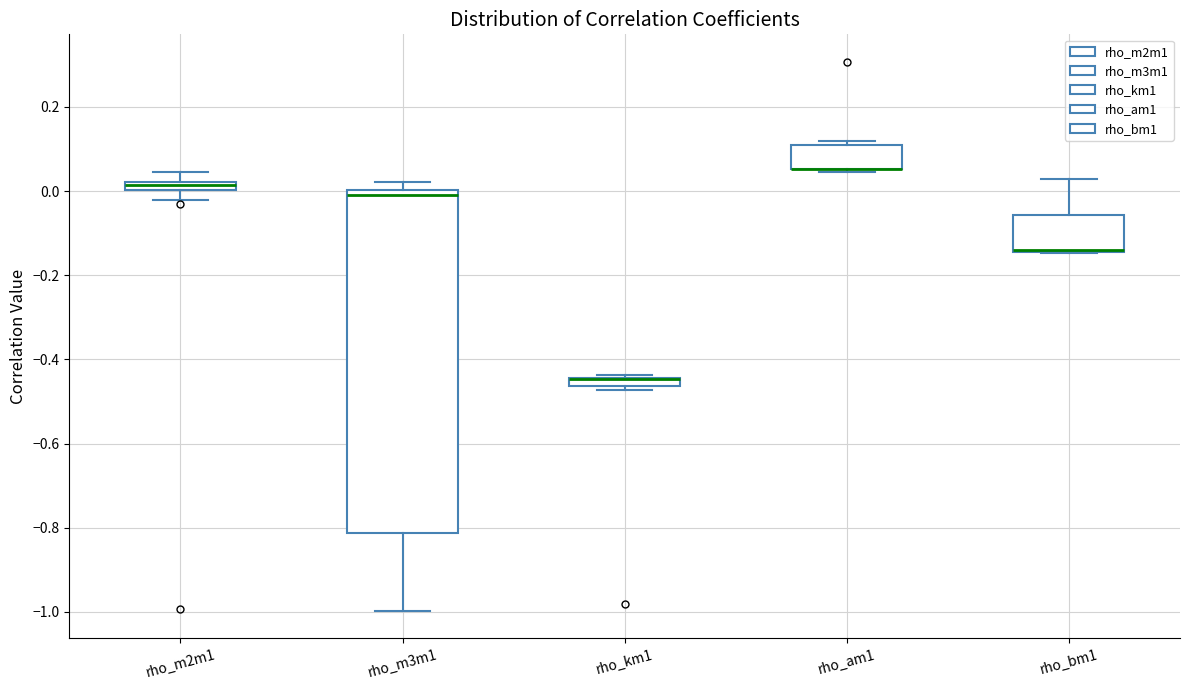

Which box is the tallest, from its lower edge to its upper edge?

rho_m3m1